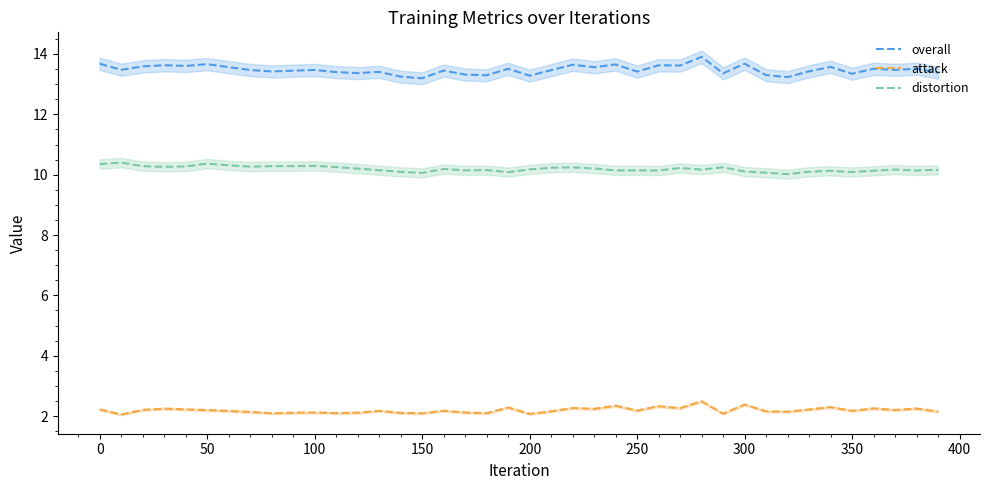

How many lines are shown in the chart?

3